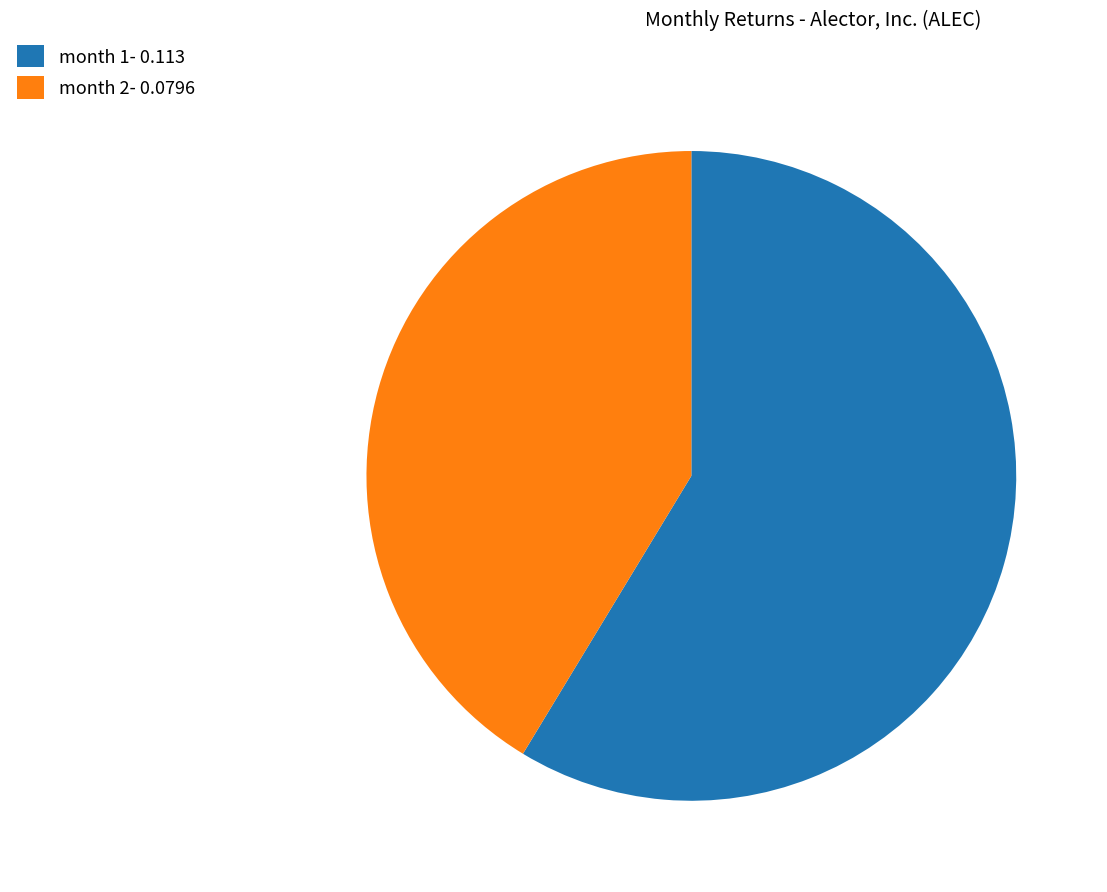

Count the number of slices in the pie.

2